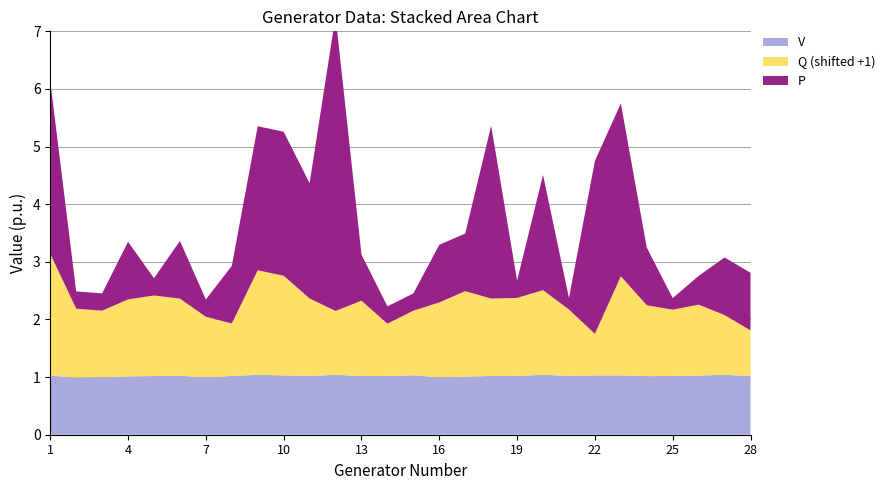

Reading left to right, transcribe all the data shown in this chart.

P: 1=3.0	2=0.3	3=0.3	4=1.0	5=0.3	6=1.0	7=0.3	8=1.0	9=2.5	10=2.5	11=2.0	12=5.1	13=0.8	14=0.3	15=0.3	16=1.0	17=1.0	18=3.0	19=0.3	20=2.0	21=0.2	22=3.0	23=3.0	24=1.0	25=0.2	26=0.5	27=1.0	28=1.0
Q: 1=1.1	2=0.2	3=0.2	4=0.3	5=0.4	6=0.3	7=0.0	8=-0.1	9=0.8	10=0.7	11=0.3	12=0.1	13=0.3	14=-0.1	15=0.1	16=0.3	17=0.5	18=0.3	19=0.4	20=0.5	21=0.1	22=-0.3	23=0.7	24=0.2	25=0.1	26=0.2	27=0.0	28=-0.2
V: 1=1.0	2=1.0	3=1.0	4=1.0	5=1.0	6=1.0	7=1.0	8=1.0	9=1.0	10=1.0	11=1.0	12=1.0	13=1.0	14=1.0	15=1.0	16=1.0	17=1.0	18=1.0	19=1.0	20=1.0	21=1.0	22=1.0	23=1.0	24=1.0	25=1.0	26=1.0	27=1.0	28=1.0